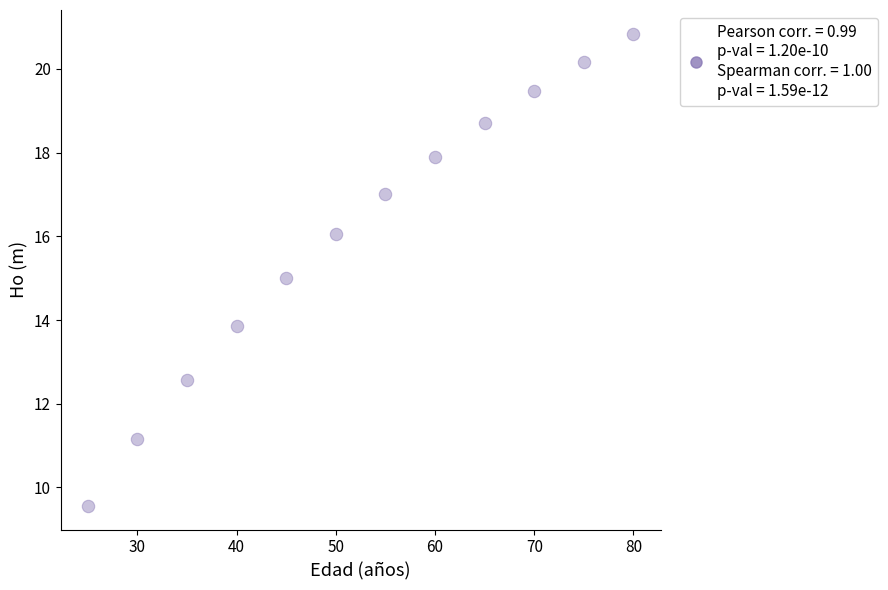

What is the average X value?

52.5